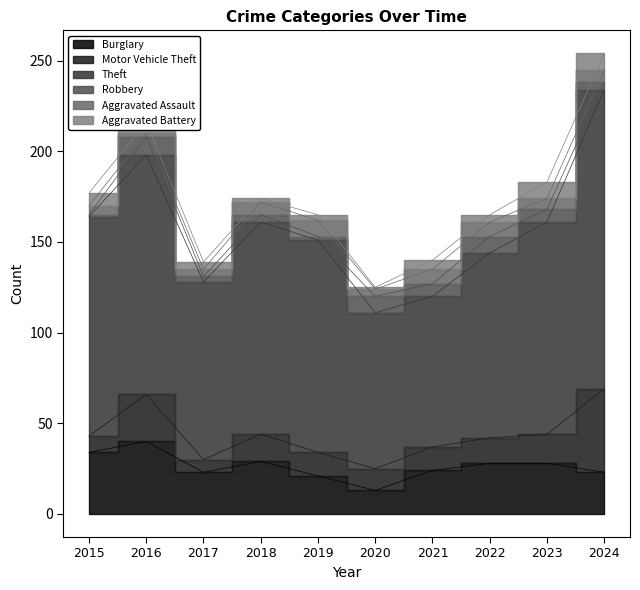

What are all the series names shown in the legend?

Burglary, Motor Vehicle Theft, Theft, Robbery, Aggravated Assault, Aggravated Battery